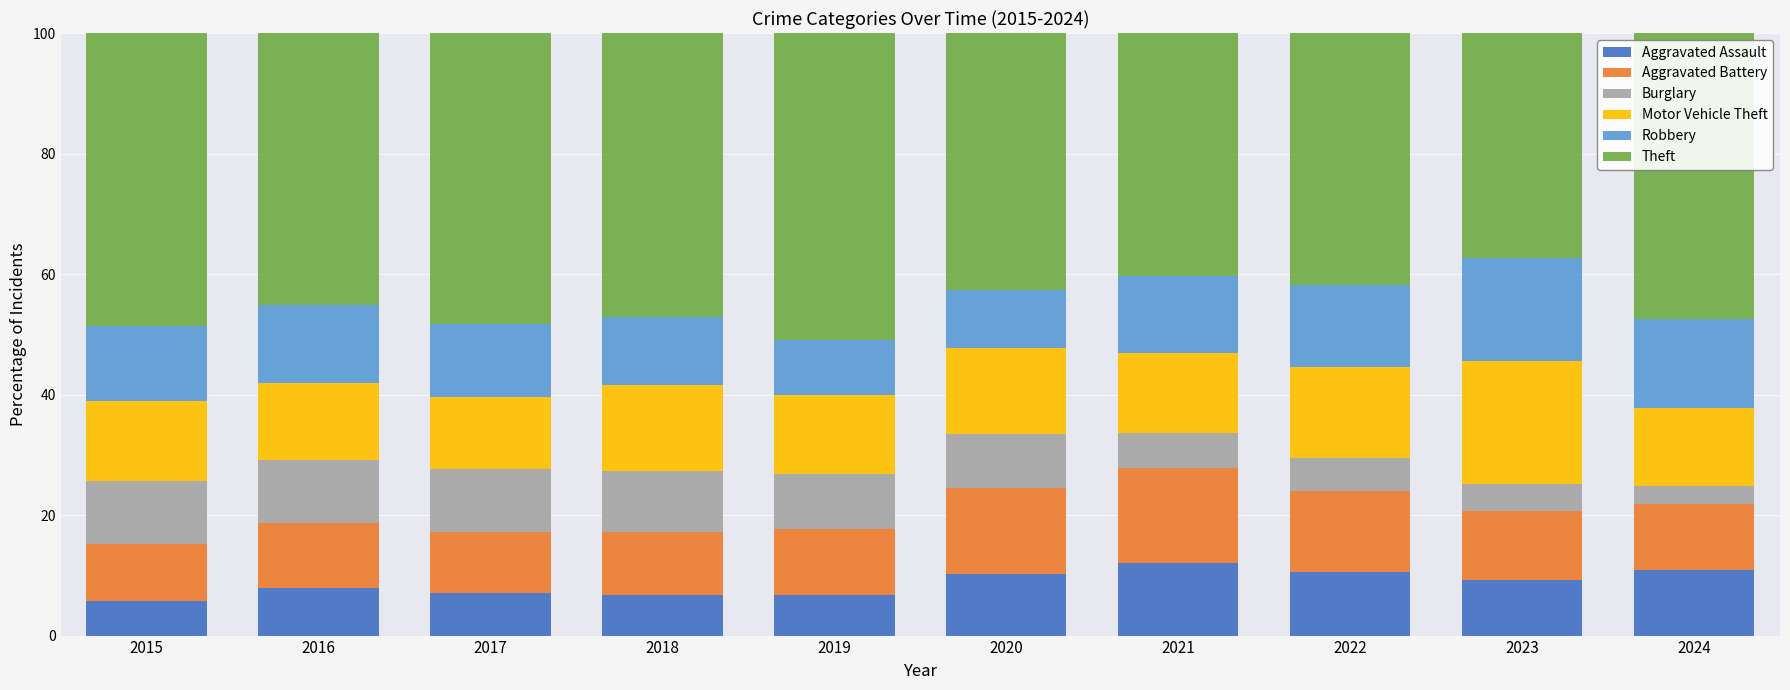

The Aggravated Assault series shows 13.3 at 2016. True or false?

False